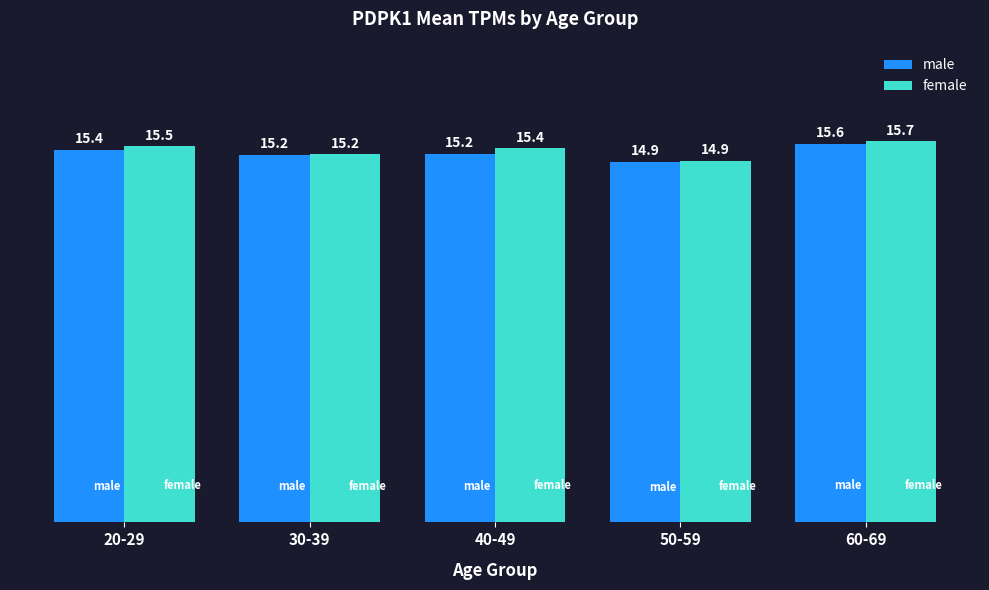

What is the label of the 2nd bar from the left?

30-39